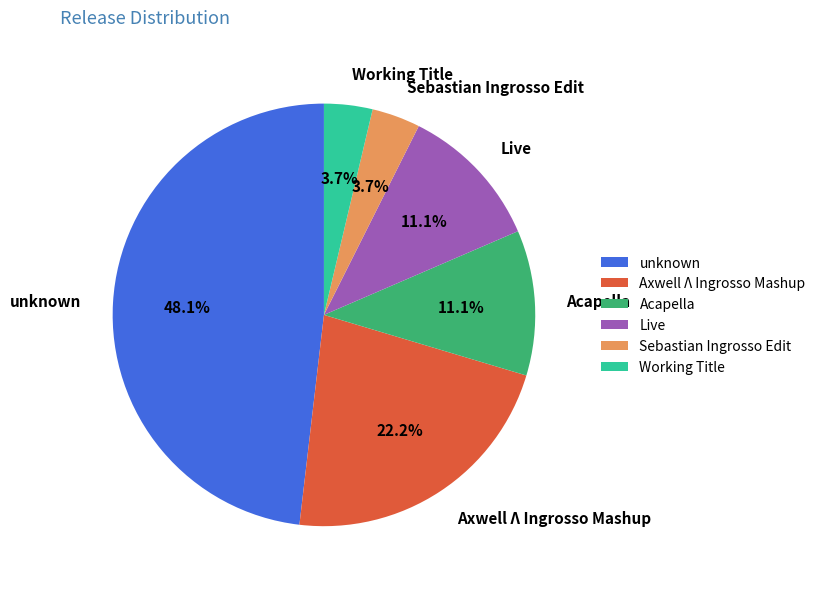

To the nearest percent, what is the combined percentage of Axwell Λ Ingrosso Mashup and Sebastian Ingrosso Edit?

26%